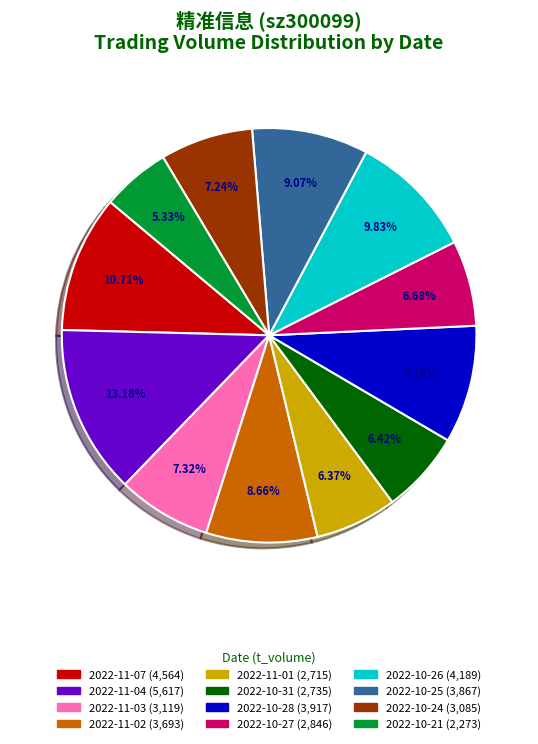

To the nearest percent, what portion does 2022-11-04 represent?

13%